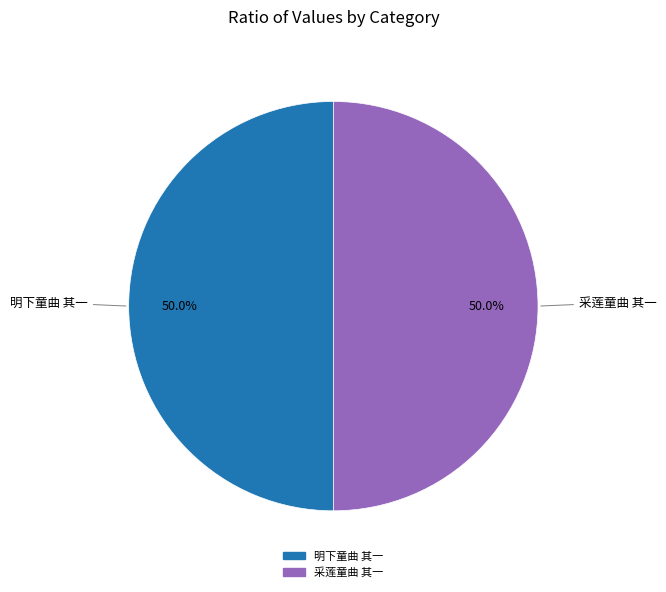

How many segments does this pie chart have?

2